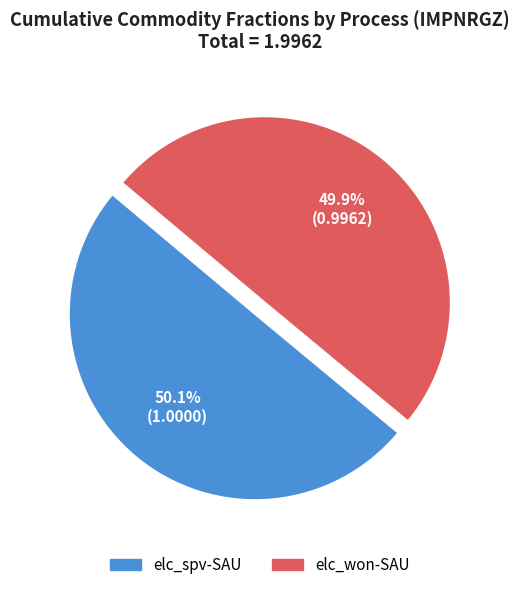

Is there a majority slice in this chart?

Yes